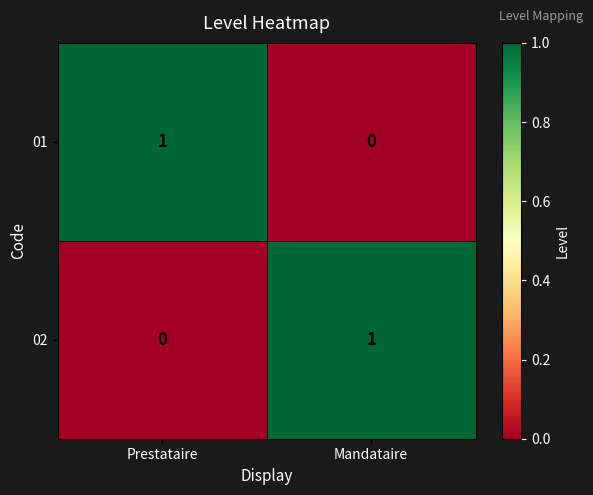

List the labels in order of 02 value, smallest first.

Prestataire, Mandataire